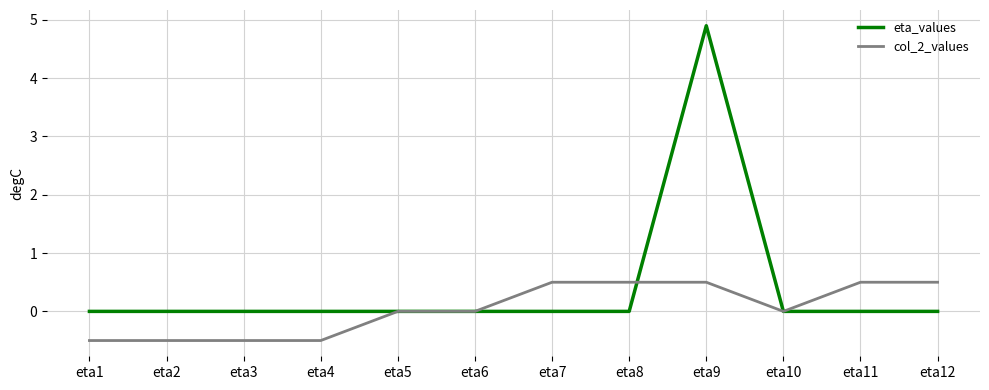

Rank the series by their maximum value, from lowest to highest.

col_2_values, eta_values